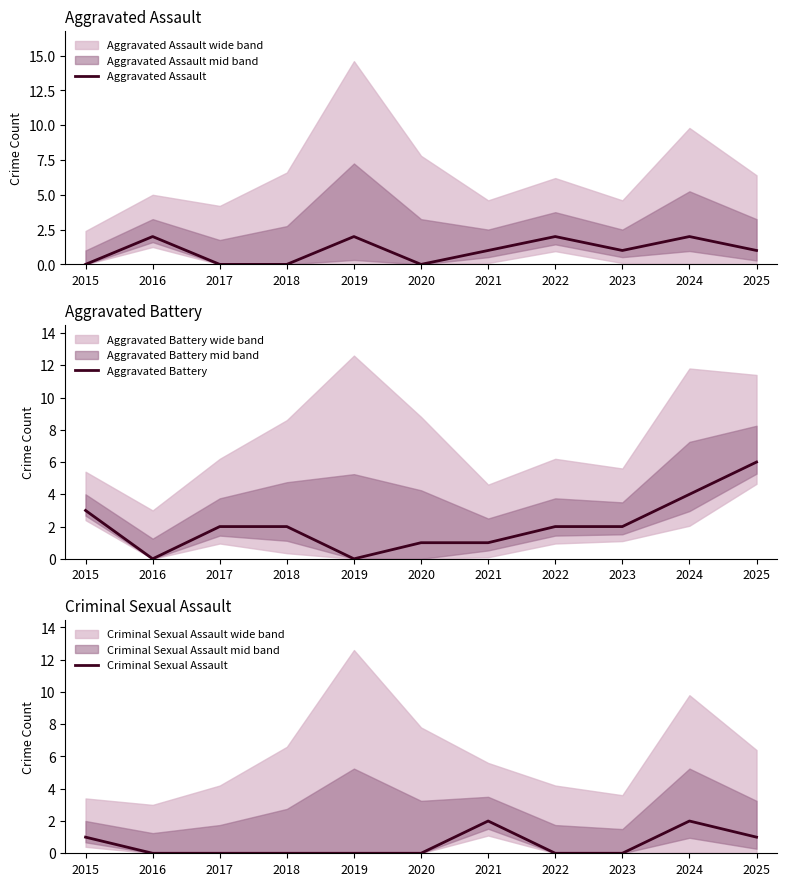

True or false: Criminal Sexual Assault has a value of 1 at 2022.

False